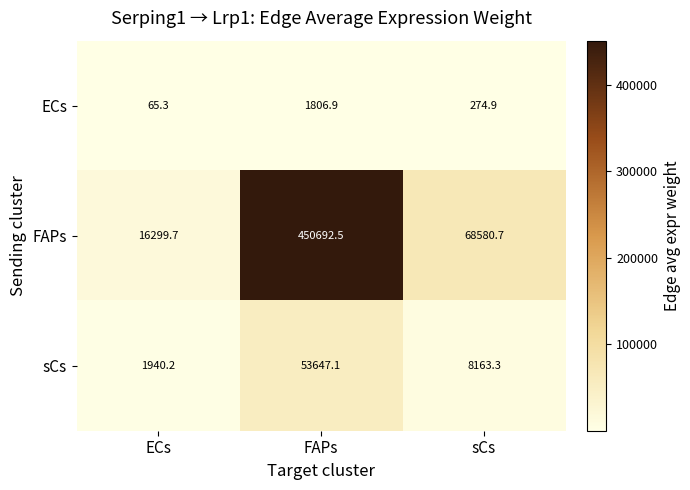

At which label does sCs reach its minimum?

ECs